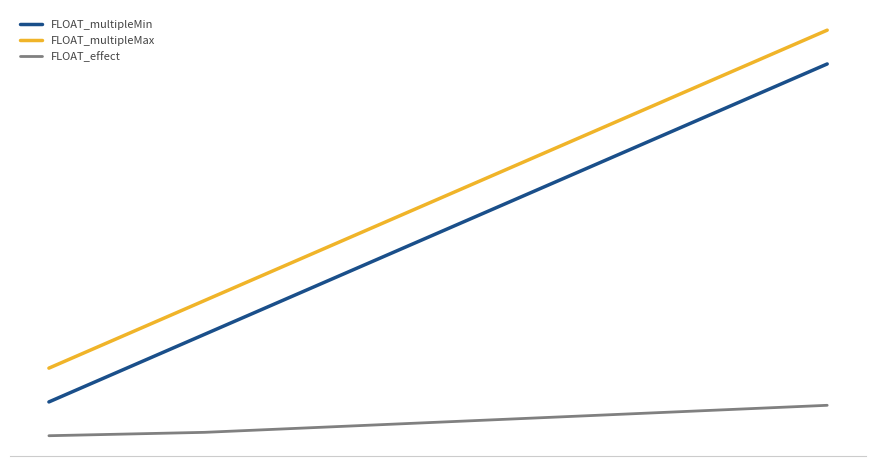

Does the chart have visible grid lines?

No